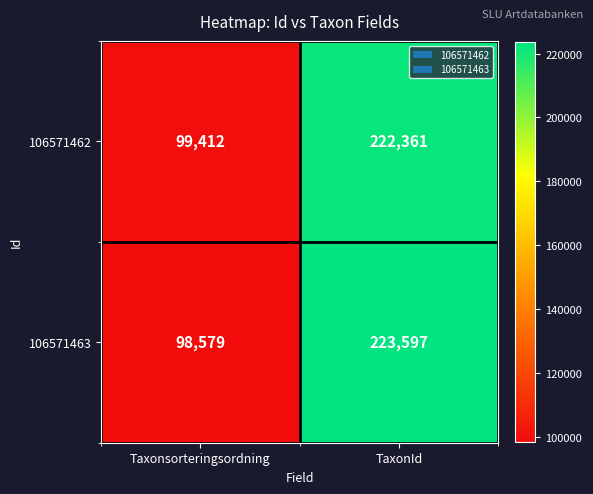

What is the spread (max minus min) of values at Taxonsorteringsordning?

833